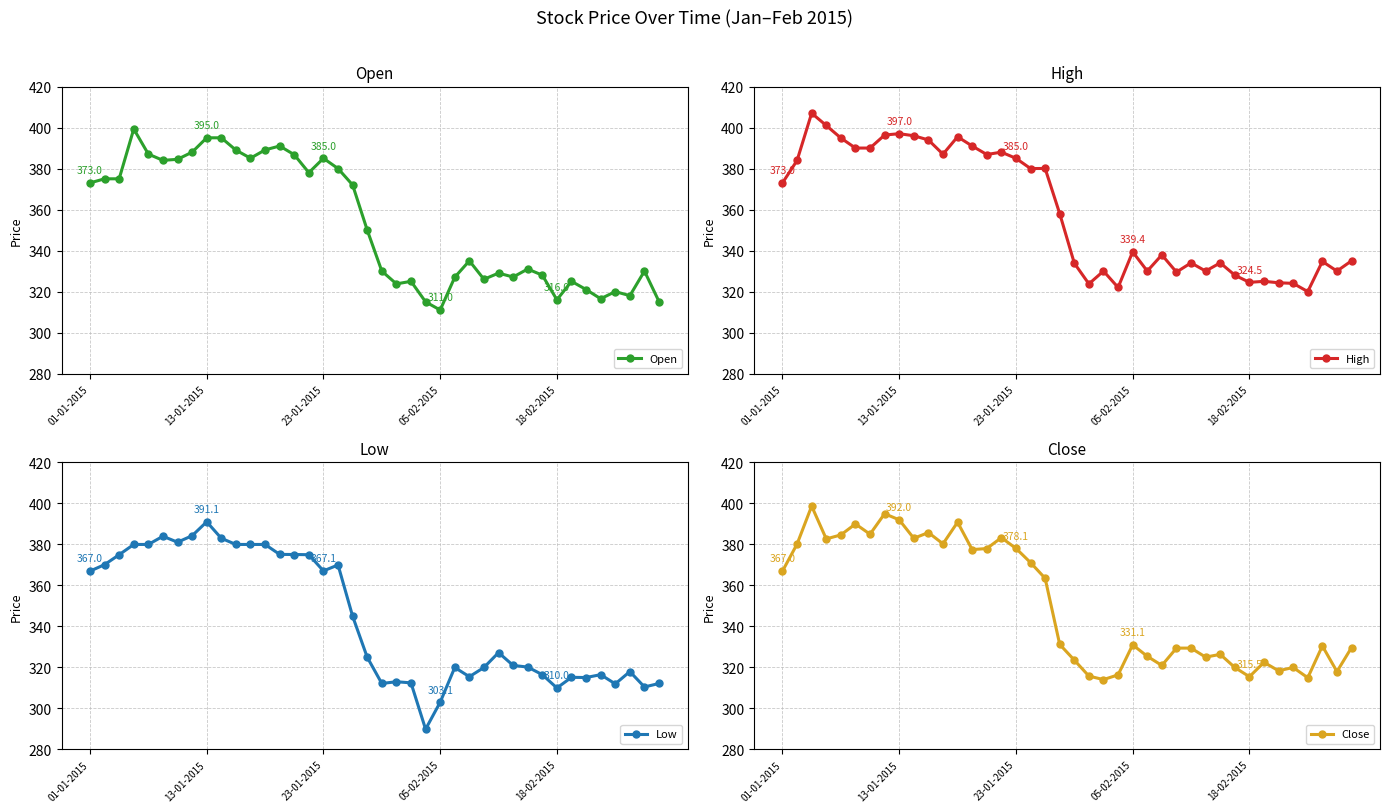

True or false: Close and High cross at least once.

False